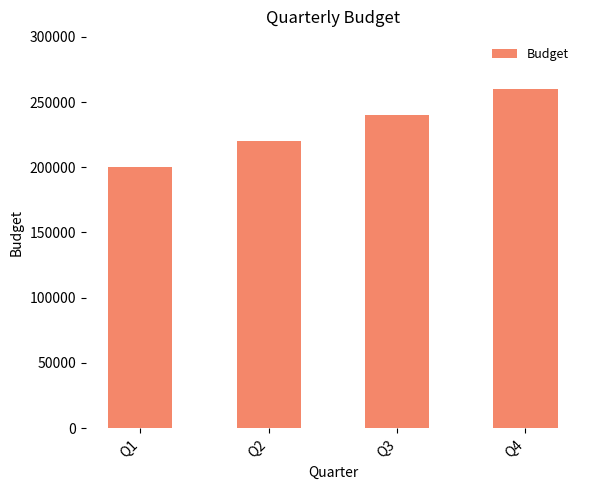

What is the sum of the values at Q2 and Q3?

460000